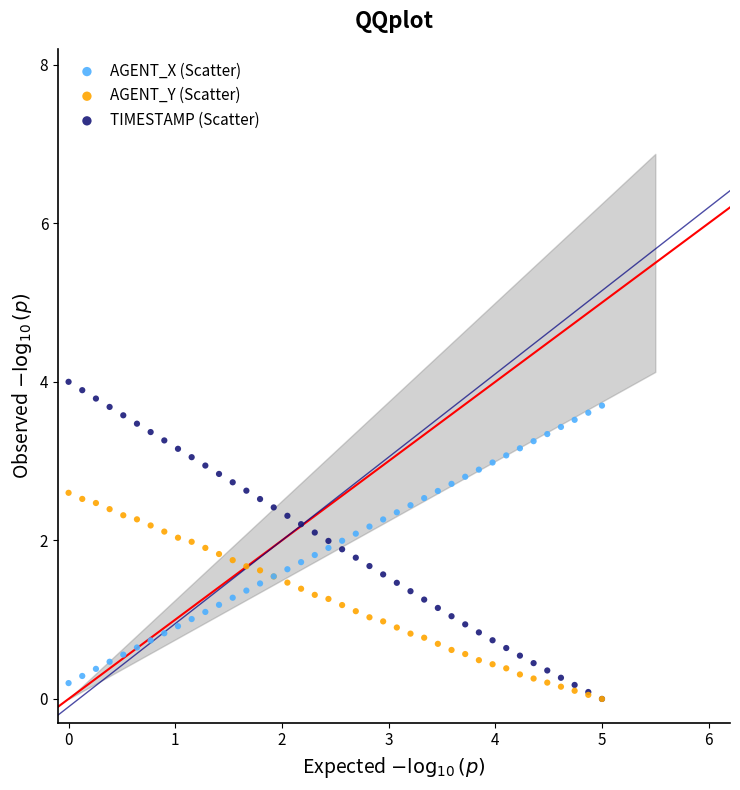

Which series has the widest spread of Y values?

TIMESTAMP (Scatter)